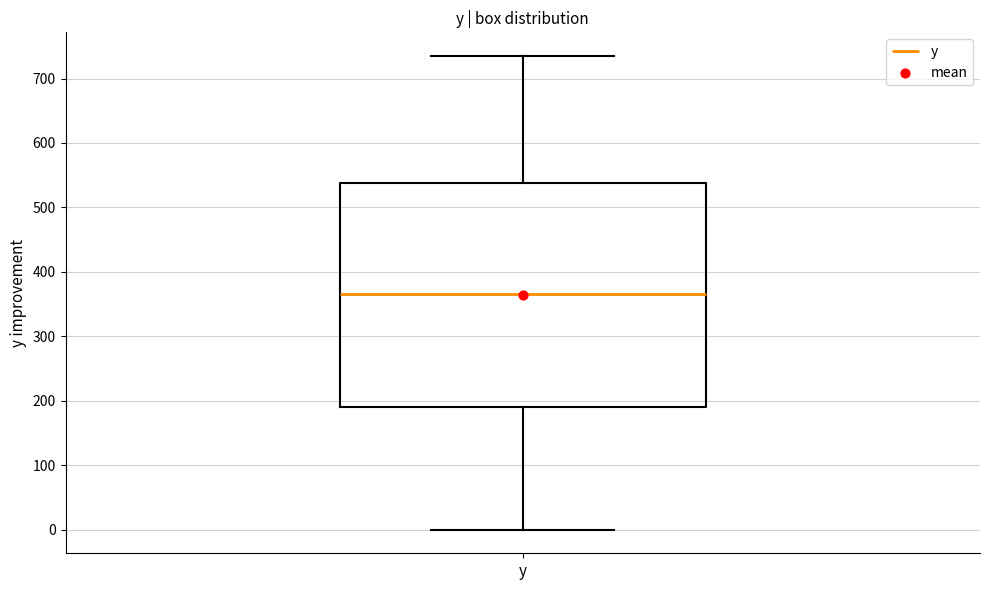

Where does the median line of the box for y sit on the y-axis? The values are not printed on the chart, so give them approximately, as read against the axis.

370